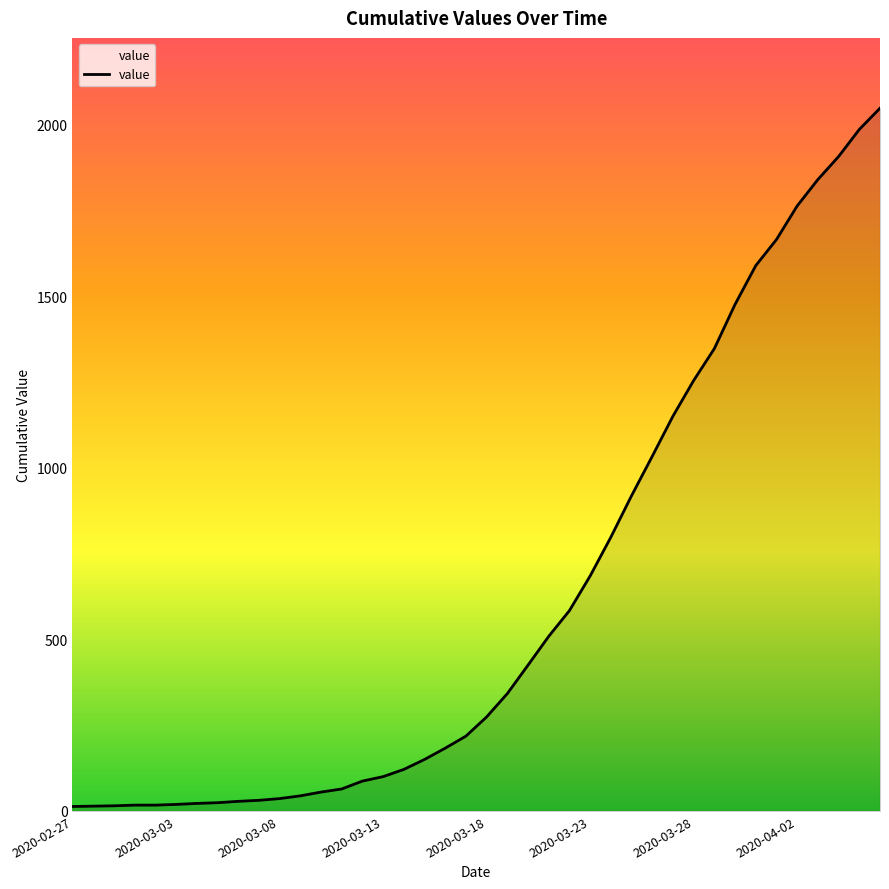

What is the maximum value shown in the chart?

2049